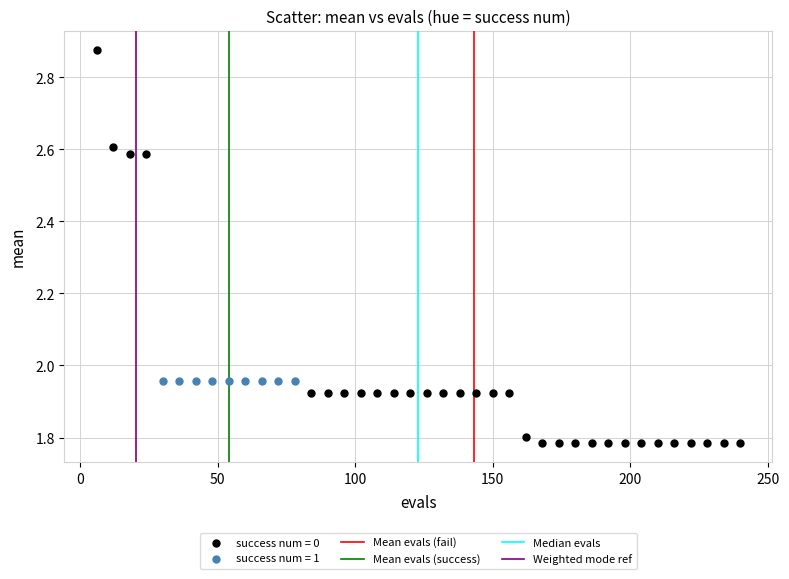

Which series contains the highest Y value?

success num = 0